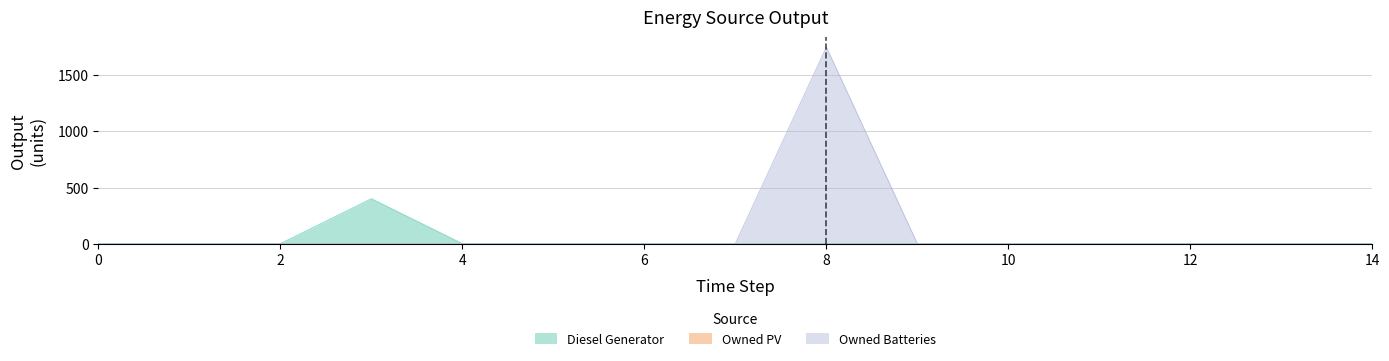

Which series has the widest spread of values?

Owned Batteries